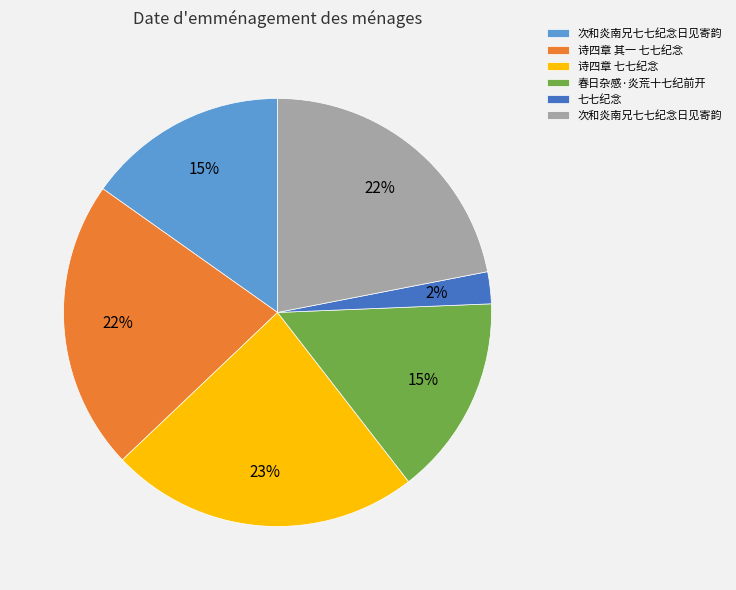

How many segments does this pie chart have?

6